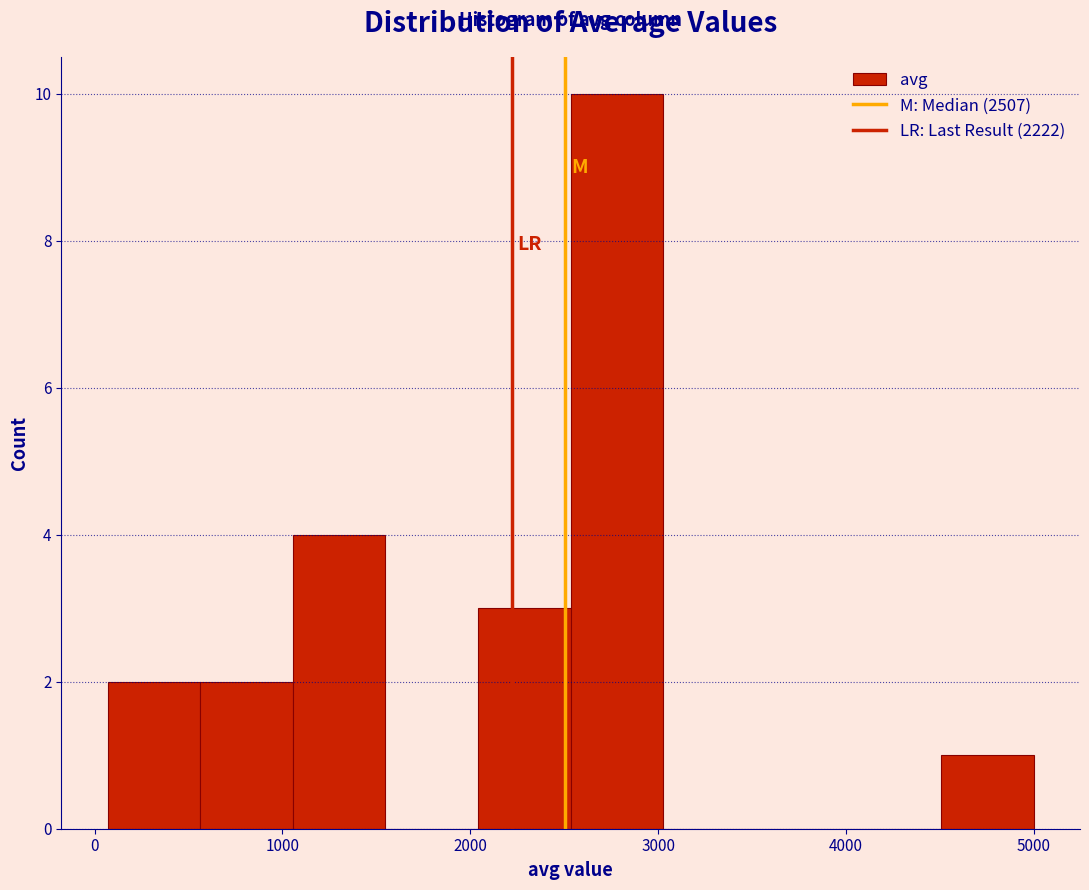

Reading left to right, list every bar in this chart as the range it spans on the x-axis followed by its height. Neither the bar edges nor the heights are printed on the chart, so give them approximately, as read against the axes.

100 to 600: 2
600 to 1100: 2
1100 to 1500: 4
1500 to 2000: 0
2000 to 2500: 3
2500 to 3000: 10
3000 to 3500: 0
3500 to 4000: 0
4000 to 4500: 0
4500 to 5000: 1